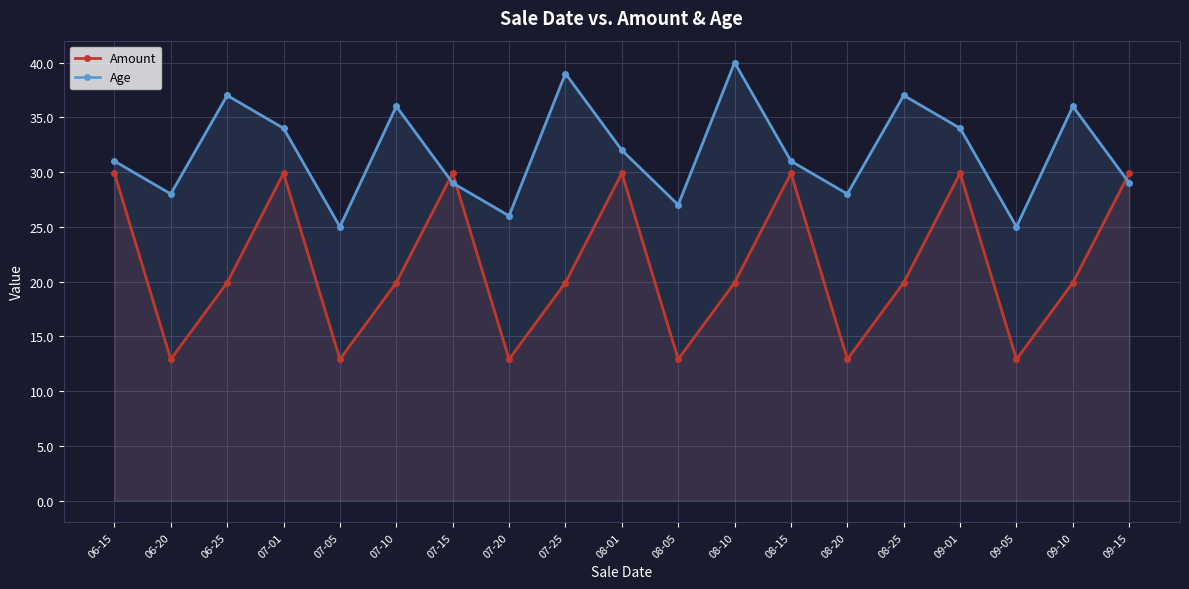

How many data points in Amount are less than 19?

6